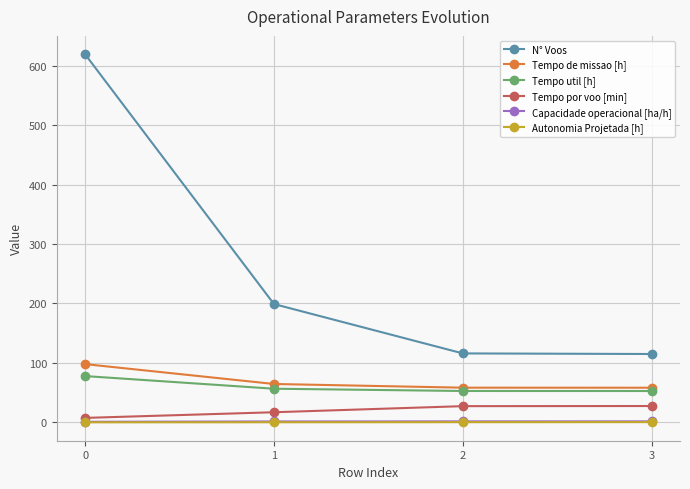

Which series changed the most between 1 and 3?

N° Voos